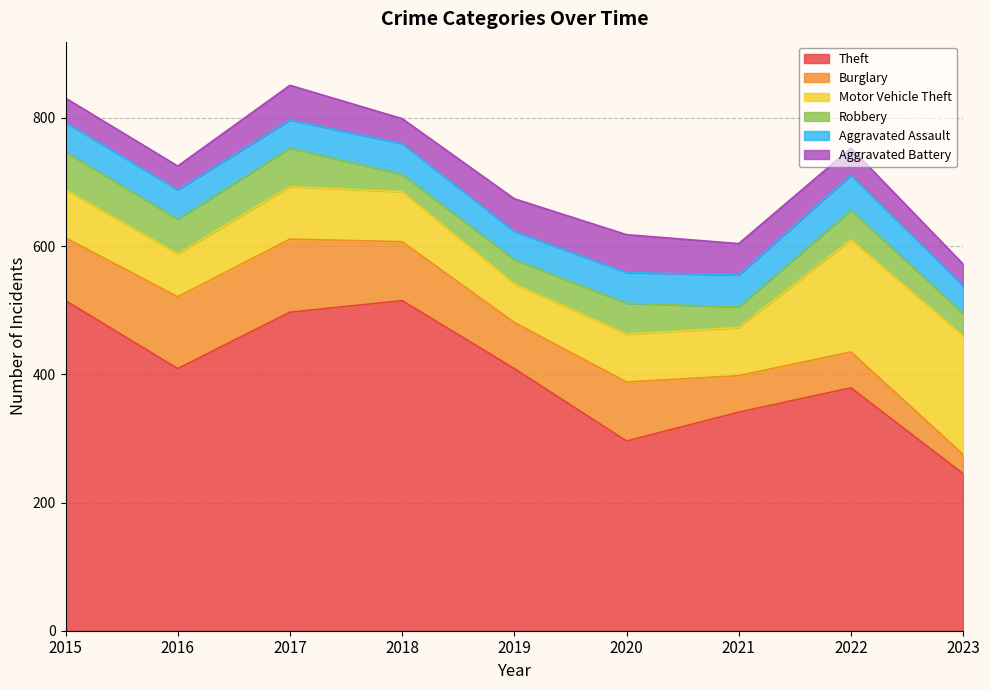

After their last crossing, which series has the higher values: Aggravated Assault or Robbery?

Aggravated Assault